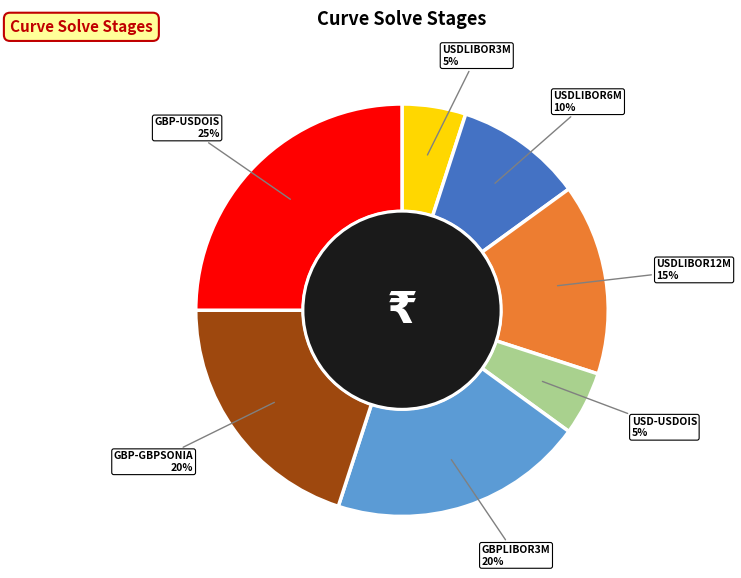

What is the largest slice in the pie chart?

GBP-USDOIS